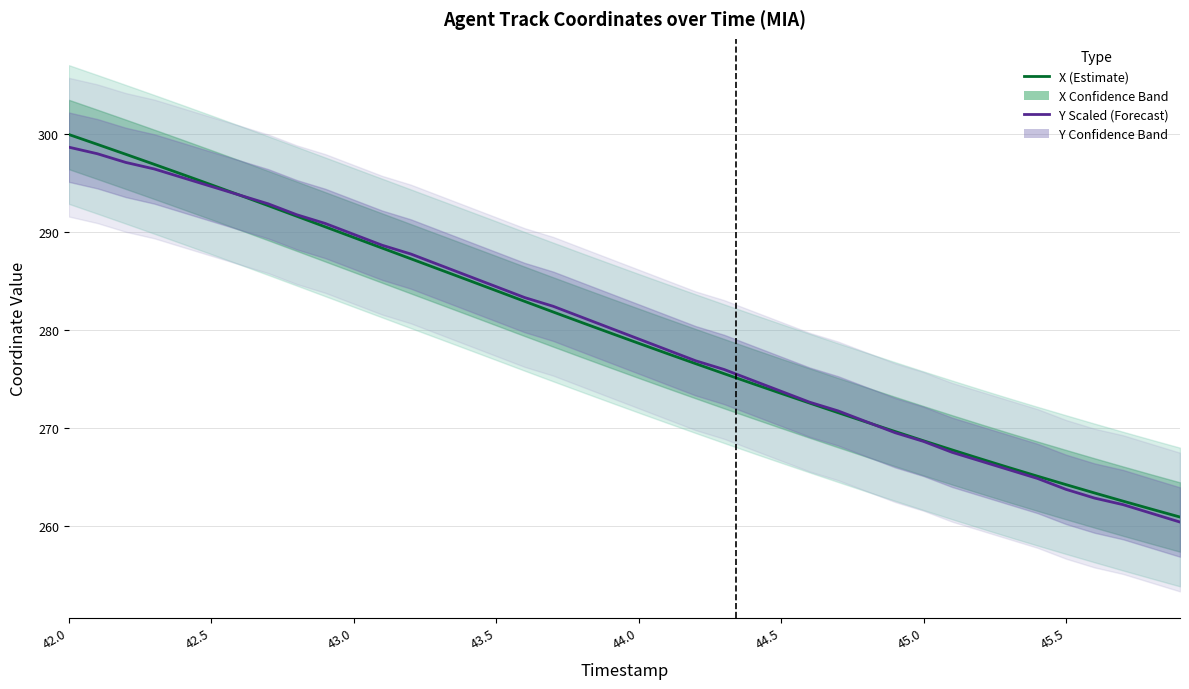

Rank the series by their average value, from highest to lowest.

Y (Scaled, Forecast), X (Estimate)